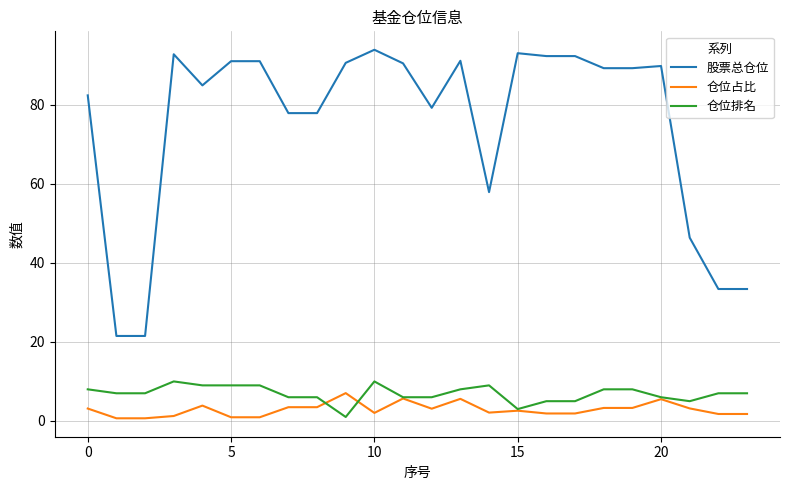

What is the lowest value of the 股票总仓位 series?

21.5